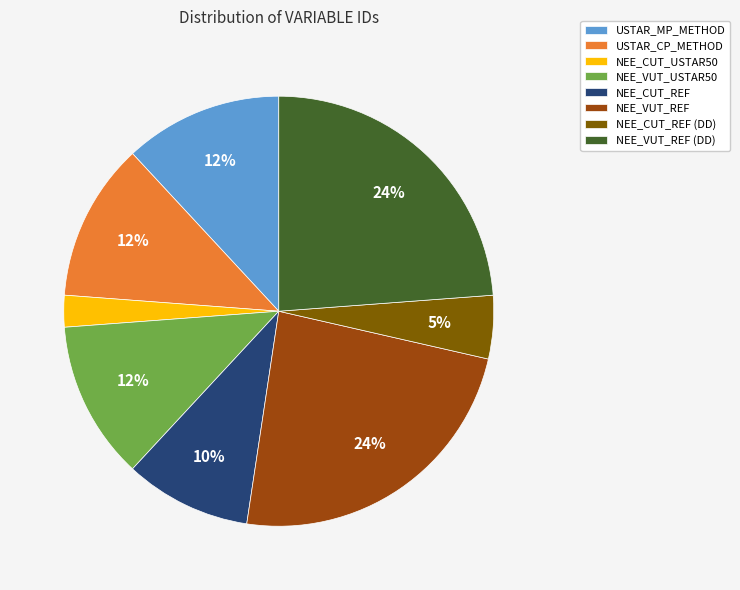

Count the number of slices in the pie.

8